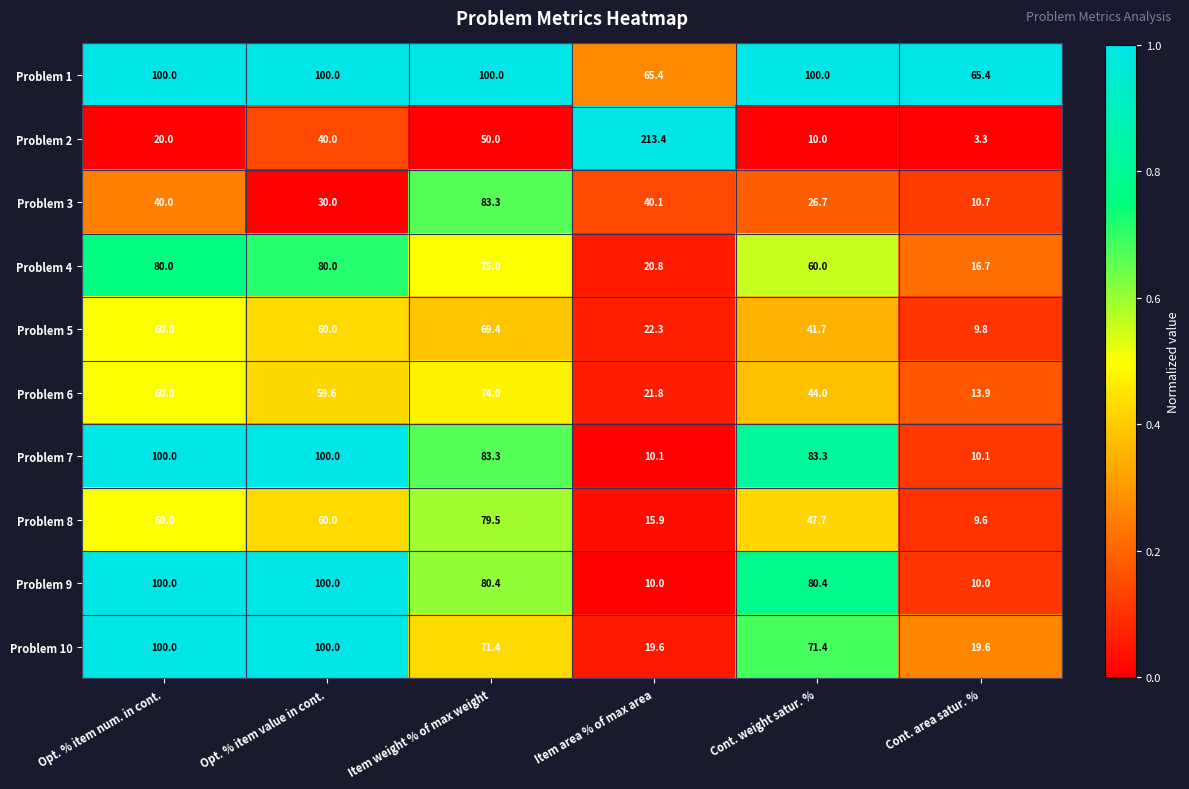

Which series has the widest spread of values?

Problem 2